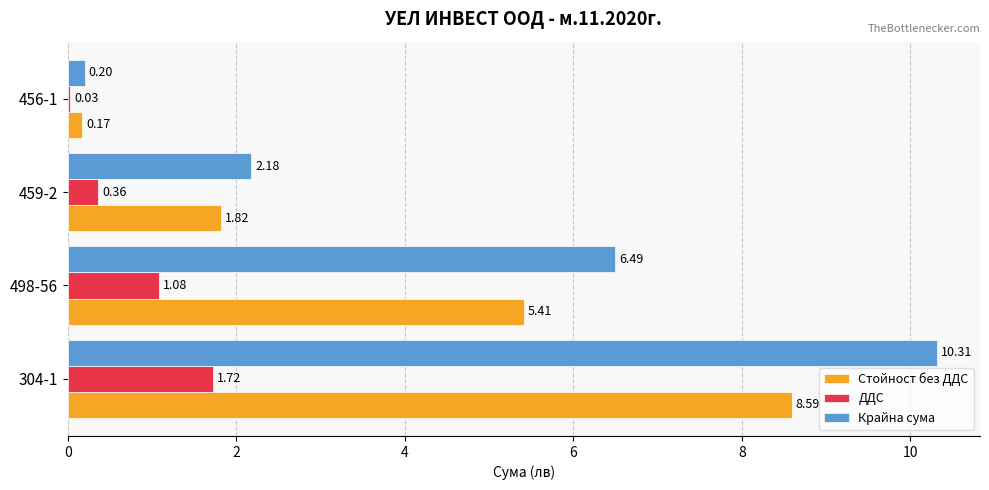

Which series changed the most between 498-56 and 456-1?

Крайна сума